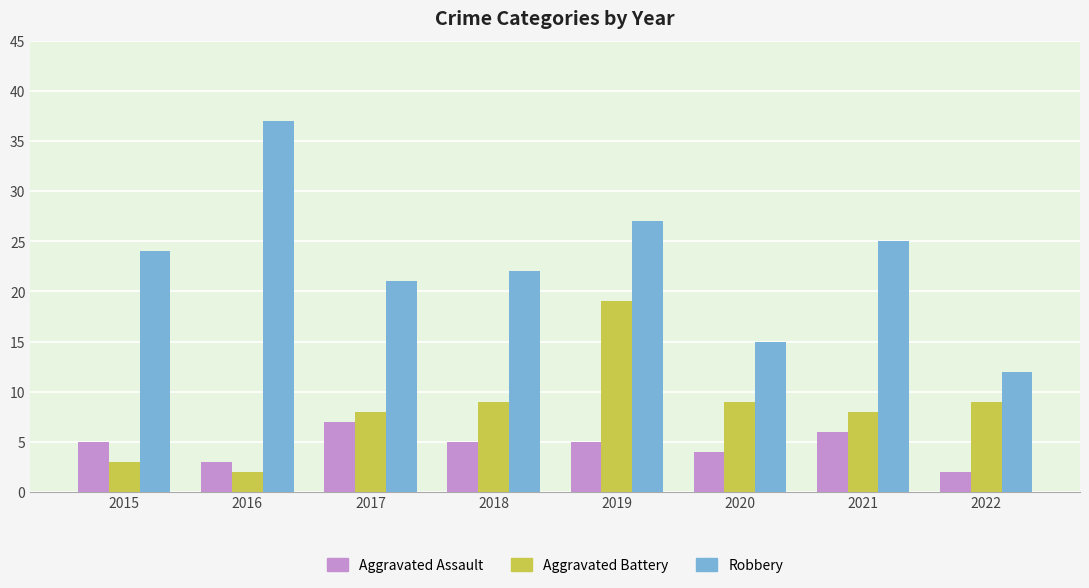

What are all the series names shown in the legend?

Aggravated Assault, Aggravated Battery, Robbery